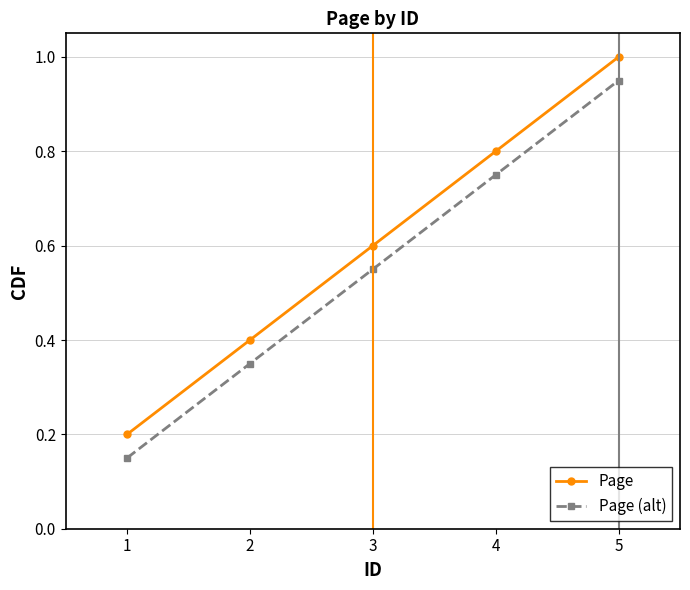

The Page series shows 0.6 at 3. True or false?

True